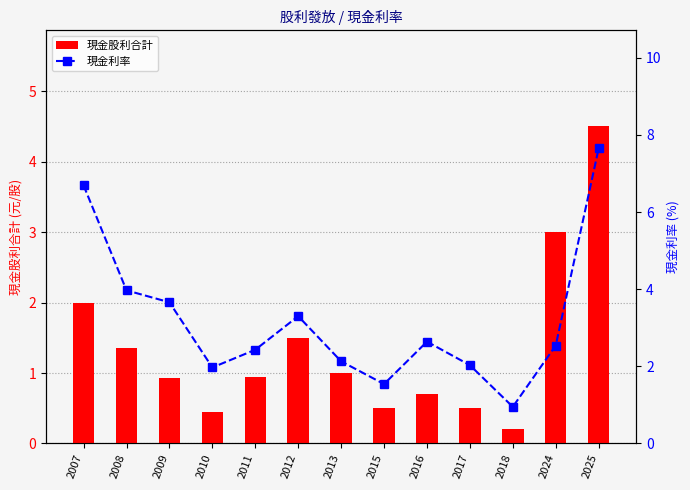

Reading left to right, transcribe all the data shown in this chart.

現金股利合計: 2007=2.0	2008=1.4	2009=0.9	2010=0.5	2011=0.9	2012=1.5	2013=1.0	2015=0.5	2016=0.7	2017=0.5	2018=0.2	2024=3.0	2025=4.5
現金利率: 2007=6.7	2008=4.0	2009=3.7	2010=2.0	2011=2.4	2012=3.3	2013=2.1	2015=1.5	2016=2.6	2017=2.0	2018=0.9	2024=2.5	2025=7.7